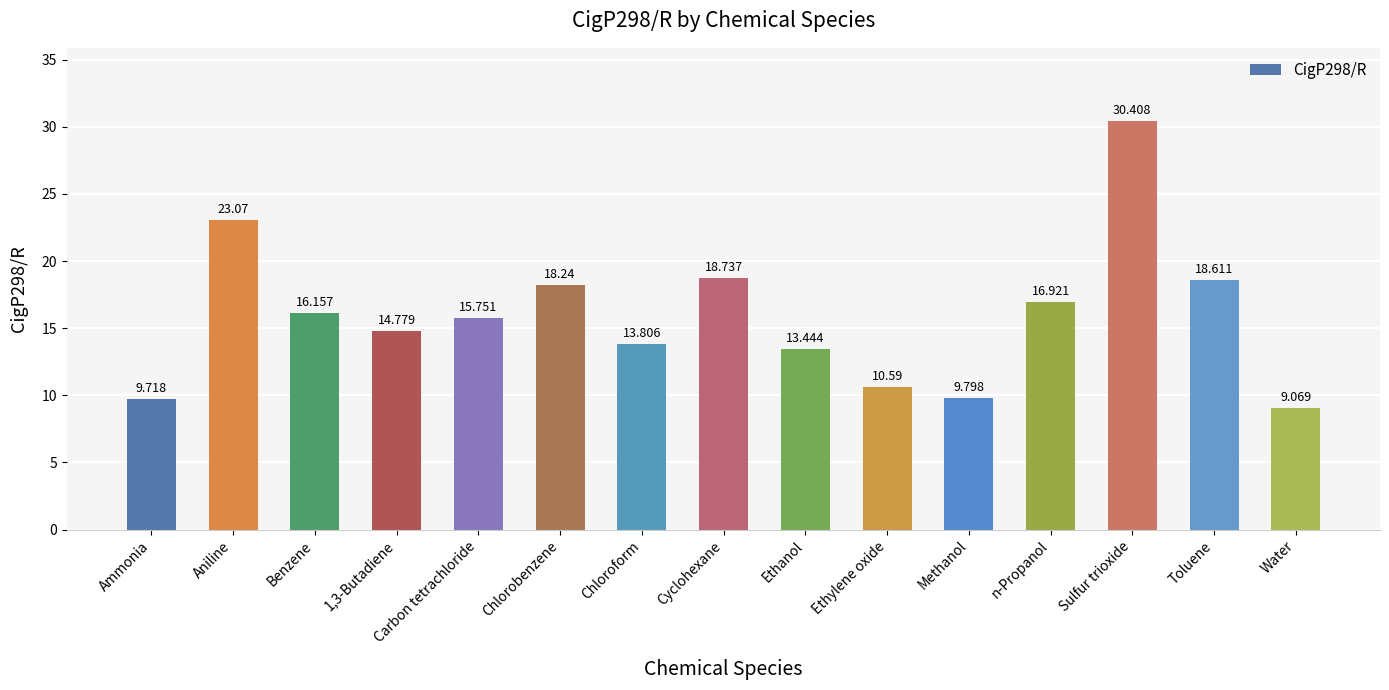

What is the value of the 10th bar from the left?

10.6